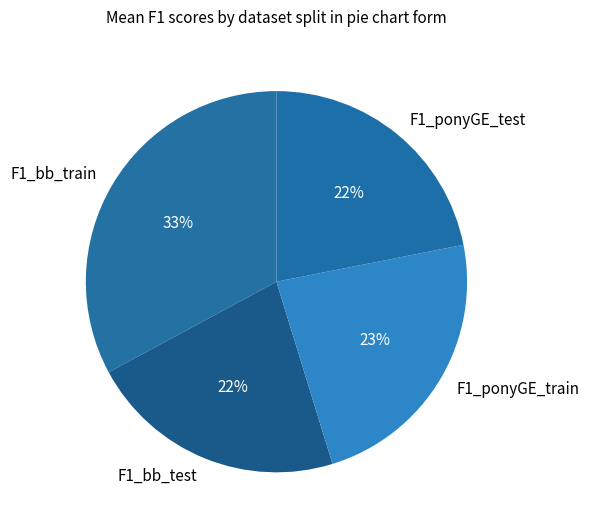

Count the number of slices in the pie.

4